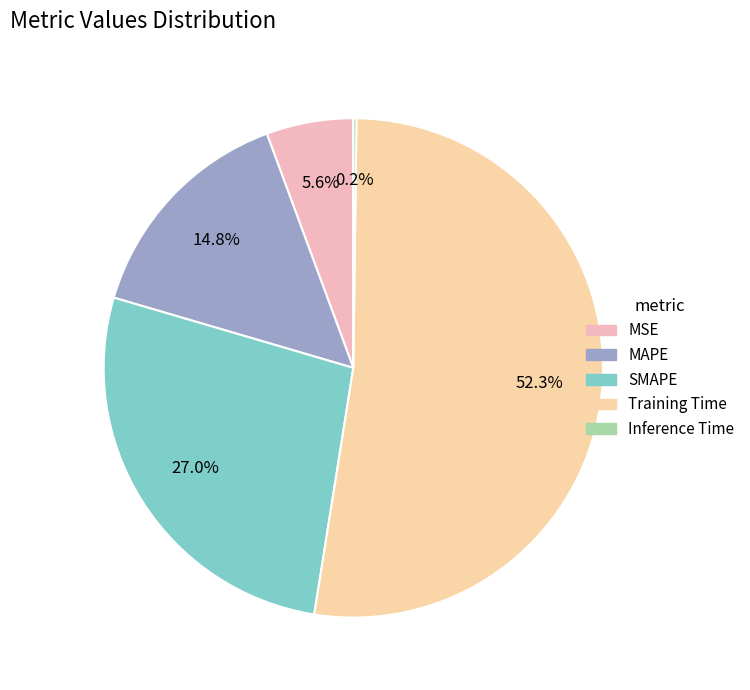

How many segments does this pie chart have?

5